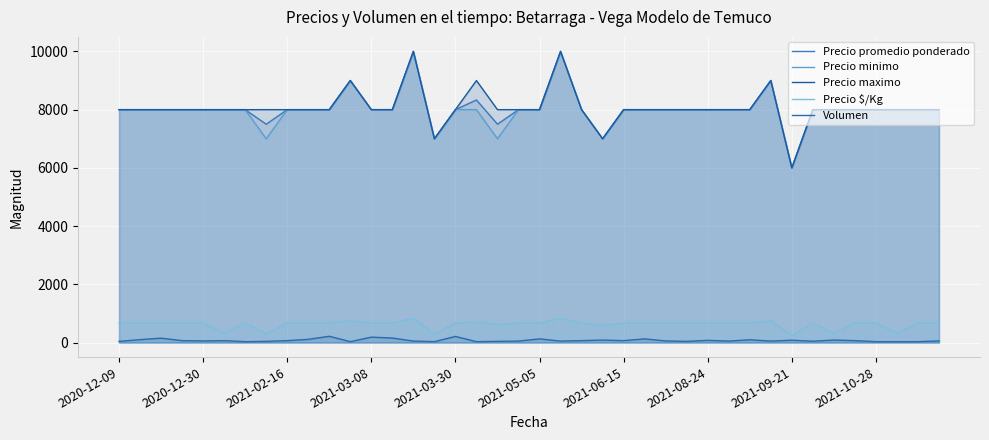

Reading left to right, list all the values displayed in this chart.

Precio promedio ponderado: 8000	8000	8000	8000	8000	8000	8000	7500	8000	8000	8000	9000	8000	8000	10000	7000	8000	8333	7500	8000	8000	10000	8000	7000	8000	8000	8000	8000	8000	8000	8000	9000	6000	8000	8000	8000	8000	8000	8000	8000
Precio minimo: 8000	8000	8000	8000	8000	8000	8000	7000	8000	8000	8000	9000	8000	8000	10000	7000	8000	8000	7000	8000	8000	10000	8000	7000	8000	8000	8000	8000	8000	8000	8000	9000	6000	8000	8000	8000	8000	8000	8000	8000
Precio maximo: 8000	8000	8000	8000	8000	8000	8000	8000	8000	8000	8000	9000	8000	8000	10000	7000	8000	9000	8000	8000	8000	10000	8000	7000	8000	8000	8000	8000	8000	8000	8000	9000	6000	8000	8000	8000	8000	8000	8000	8000
Precio $/Kg: 667	667	667	667	667	320	667	300	667	667	667	750	667	667	833	280	667	694	625	667	667	833	667	583	667	667	667	667	667	667	667	750	240	667	320	667	667	320	667	667
Volumen: 40	100	150	65	55	65	30	40	65	110	215	30	185	155	50	30	210	30	40	50	125	50	65	85	65	125	55	40	75	50	95	50	80	45	85	65	30	30	30	55